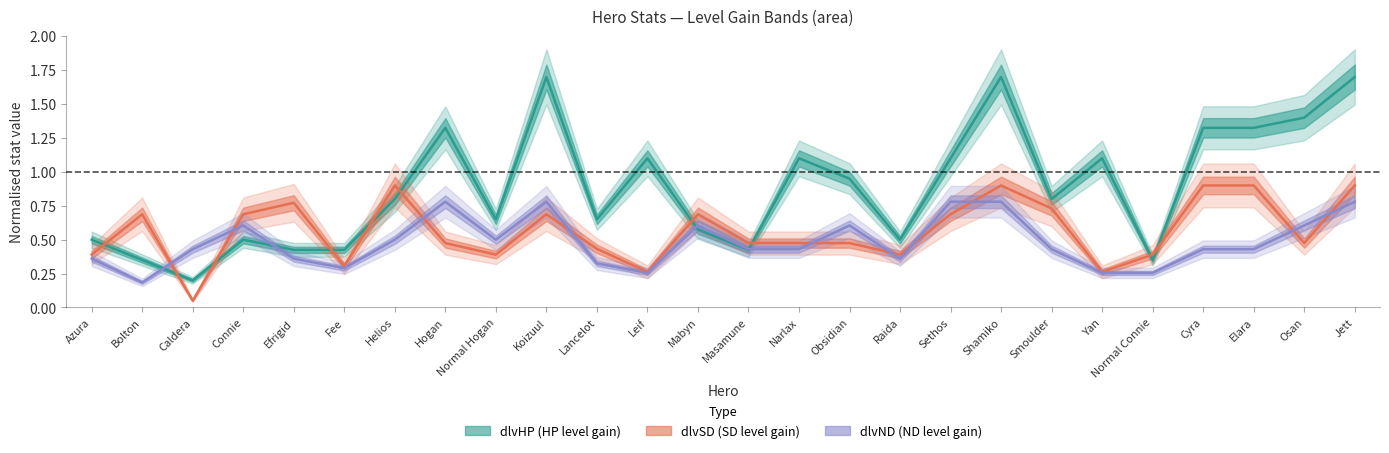

What is the smallest value displayed?

0.1